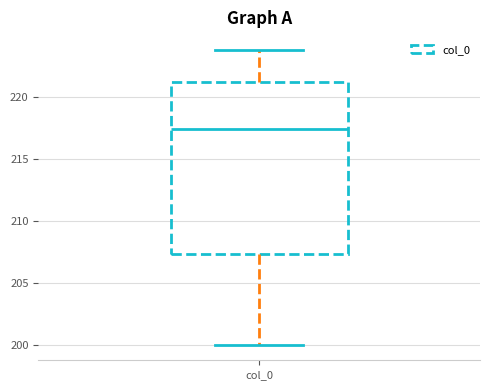

Transcribe this box plot: give where the median line is, the range the box spans, and where the two whiskers end, as read against the y-axis. The values are not printed on the chart, so give them approximately, as read against the axis.

median 217.5, box 207.5 to 221.0, whiskers 200.0 to 224.0